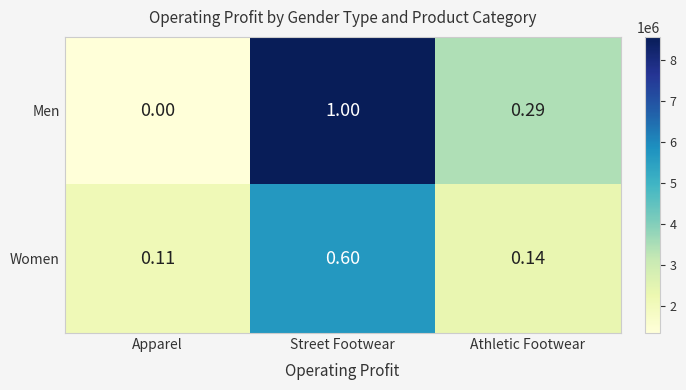

Rank the series at Apparel from lowest to highest value.

Men, Women